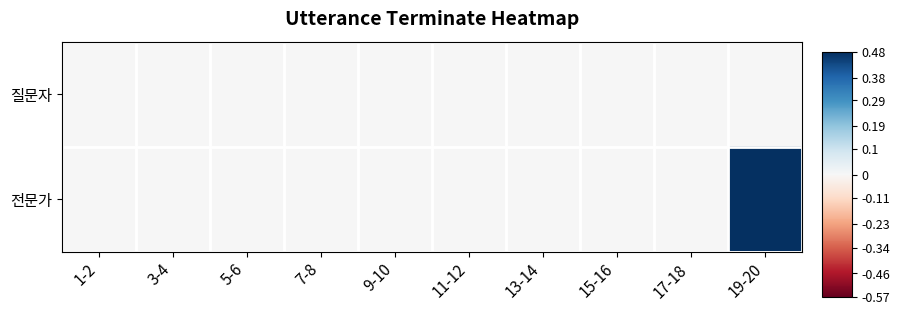

Between 17-18 and 15-16, which is larger?

17-18